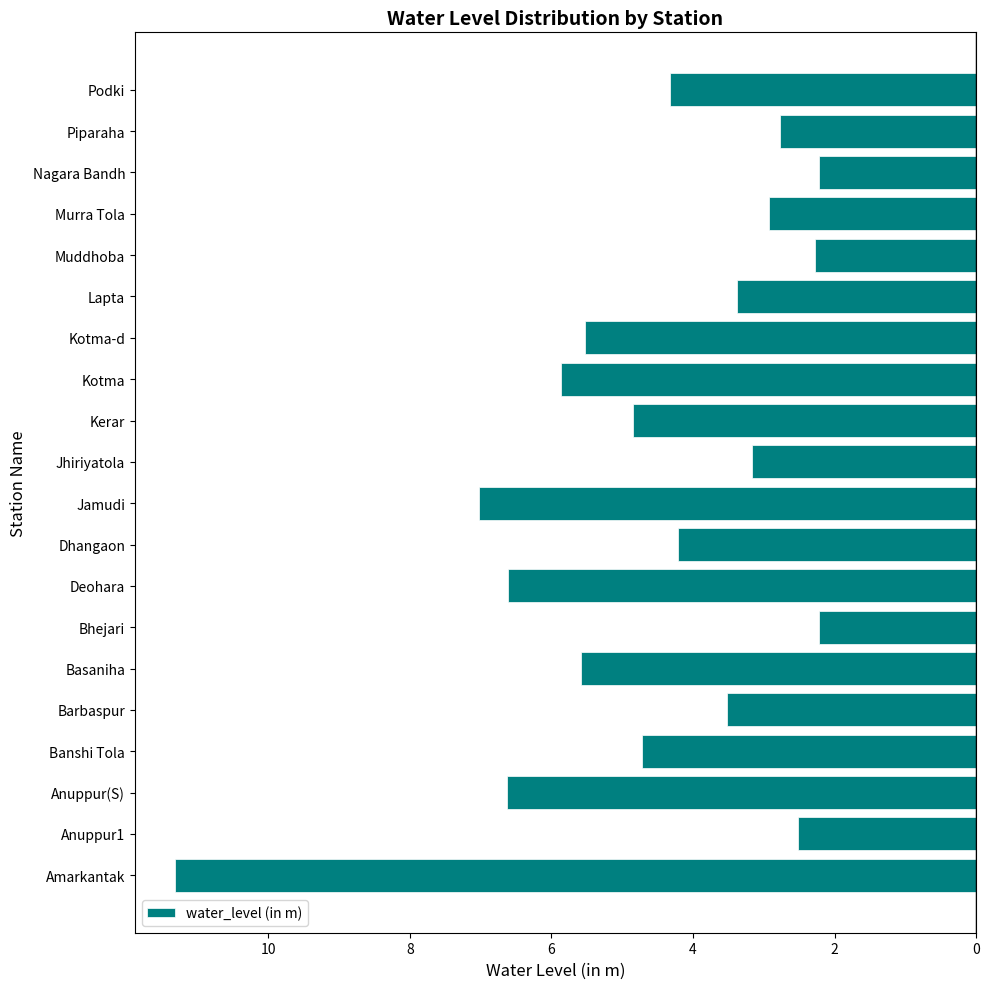

What is the maximum value shown in the chart?

11.3